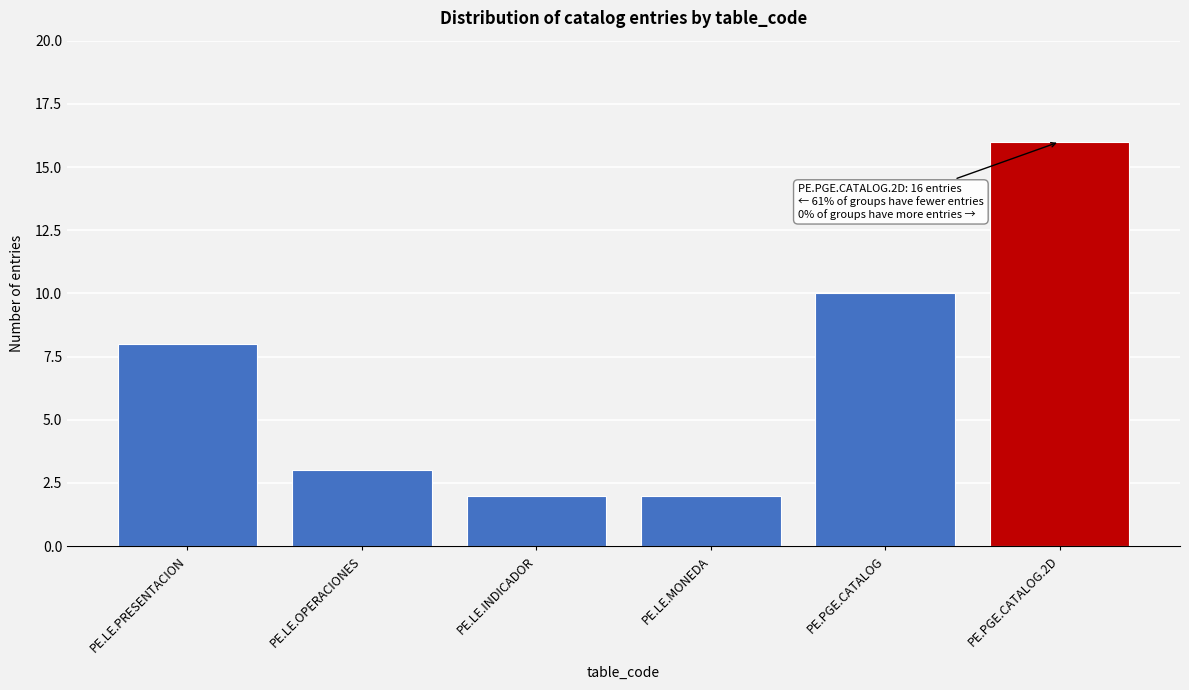

Reading left to right, extract all data points from this chart.

8	3	2	2	10	16